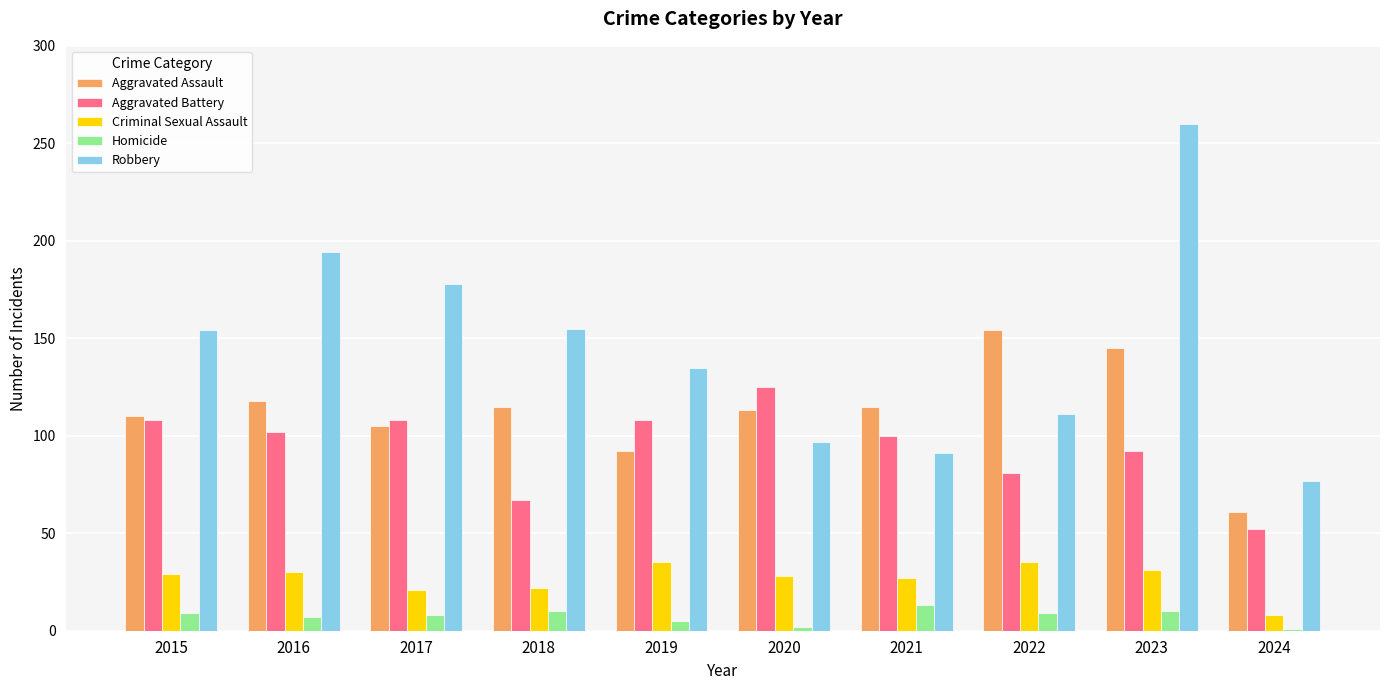

True or false: Criminal Sexual Assault has a value of 54 at 2022.

False